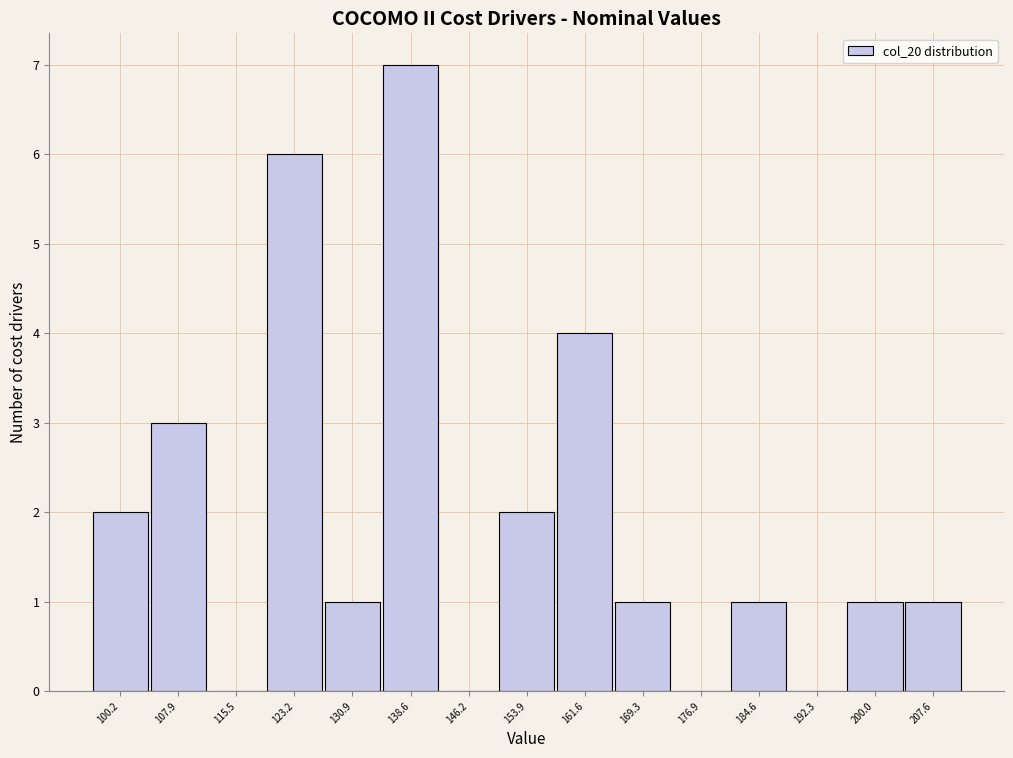

What is the height of the bar covering 127 to 135 on the x-axis? Neither the bar edges nor the heights are printed on the chart, so give them approximately, as read against the axes.

1